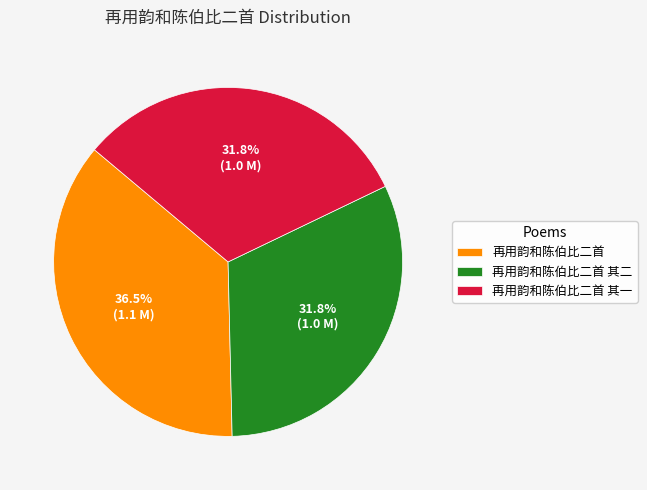

How many slices are in this pie chart?

3